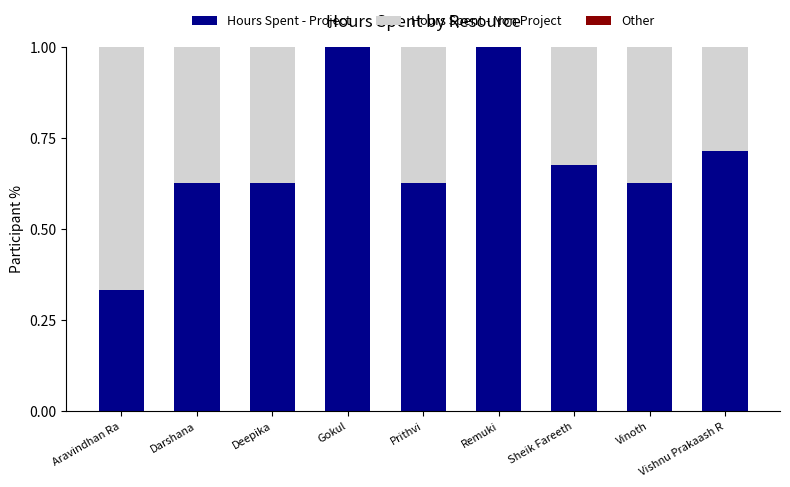

What is the highest value of the Hours Spent - Project series?

1.0